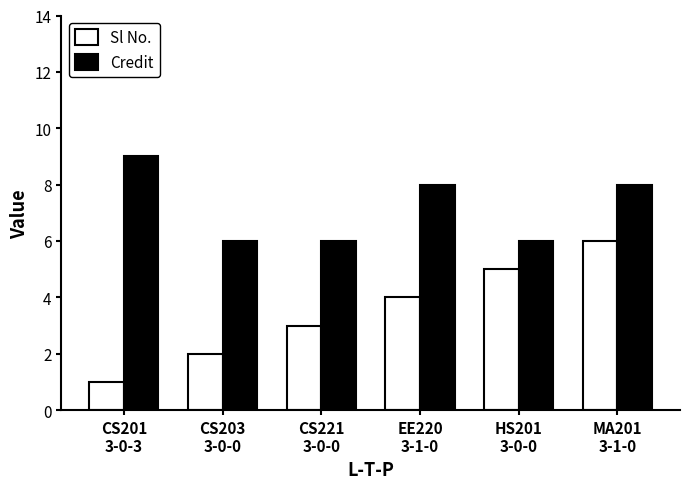

Which series has the largest range (max minus min)?

Sl No.